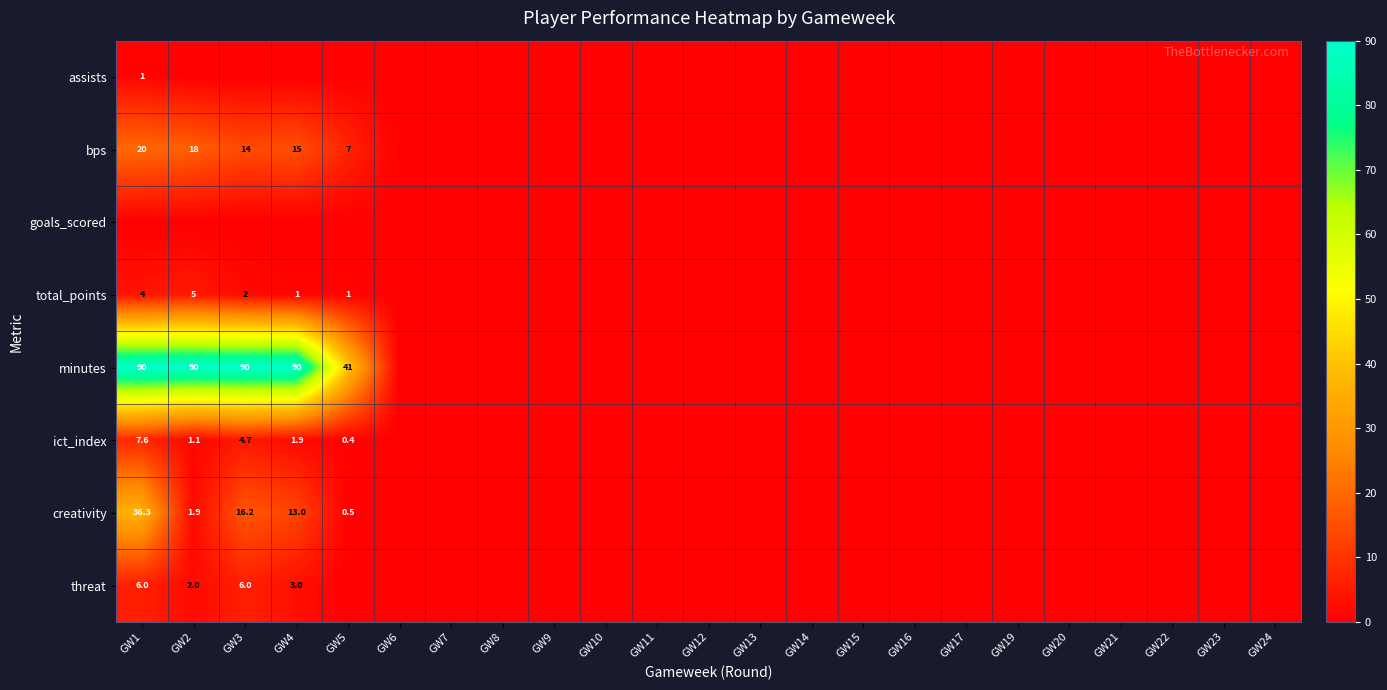

Which label corresponds to the smallest value in the chart?

GW2